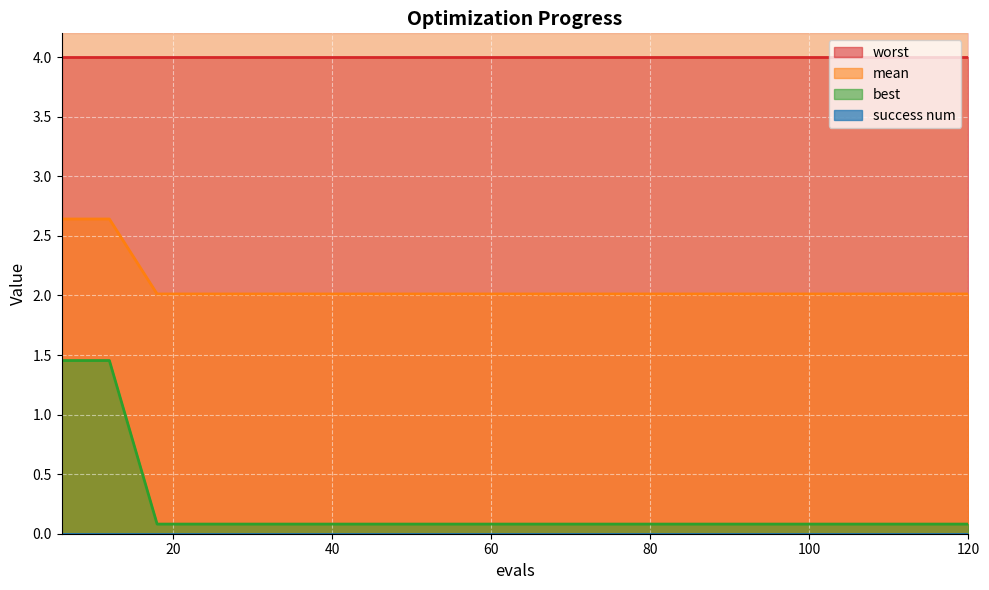

At which category is the sum across all series the highest?

6